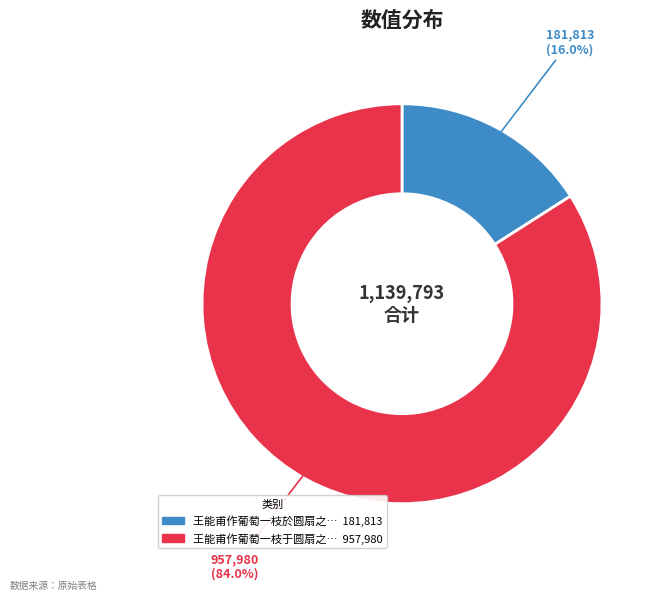

Count the number of slices in the pie.

2